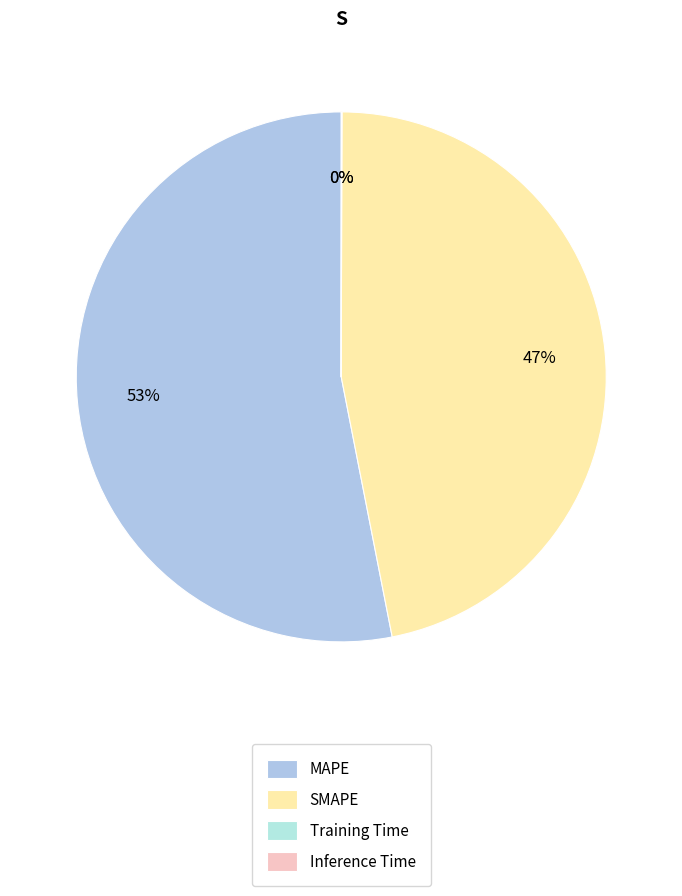

Which category has the smallest portion of the pie?

Training Time